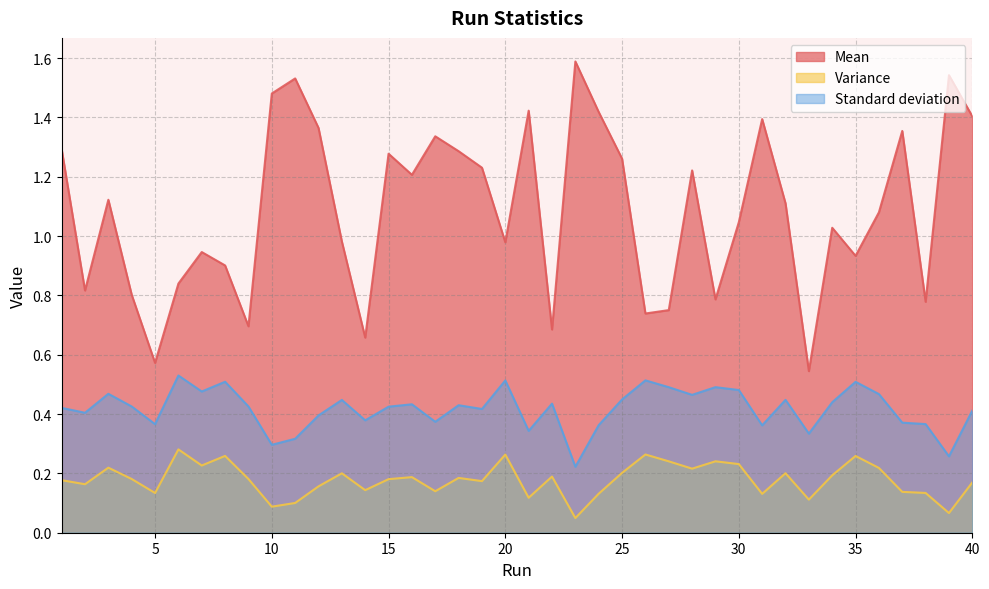

Does the chart display data point markers on the line(s)?

No